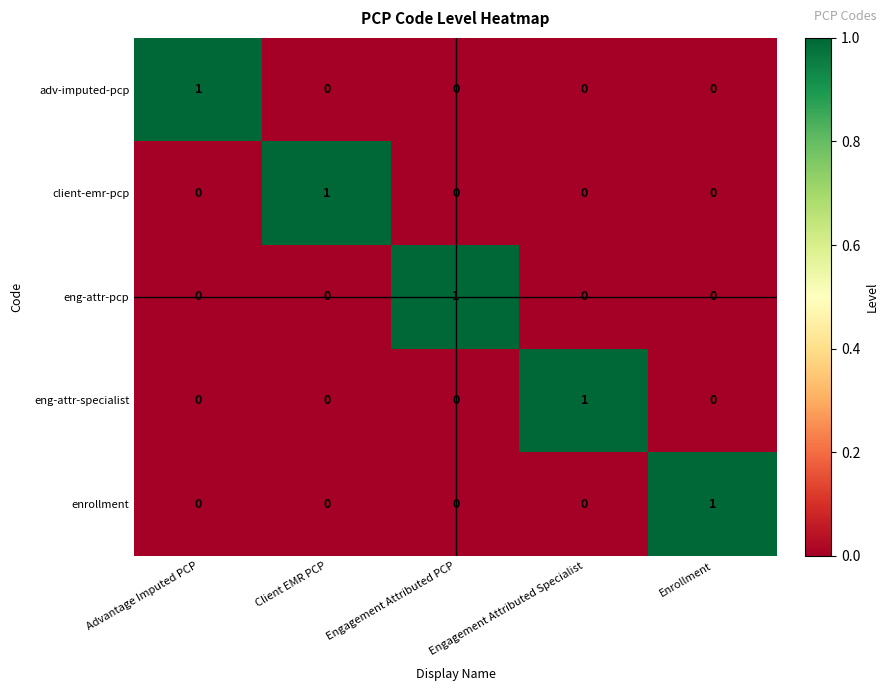

Count the client-emr-pcp values in the range 0 to 1.

5